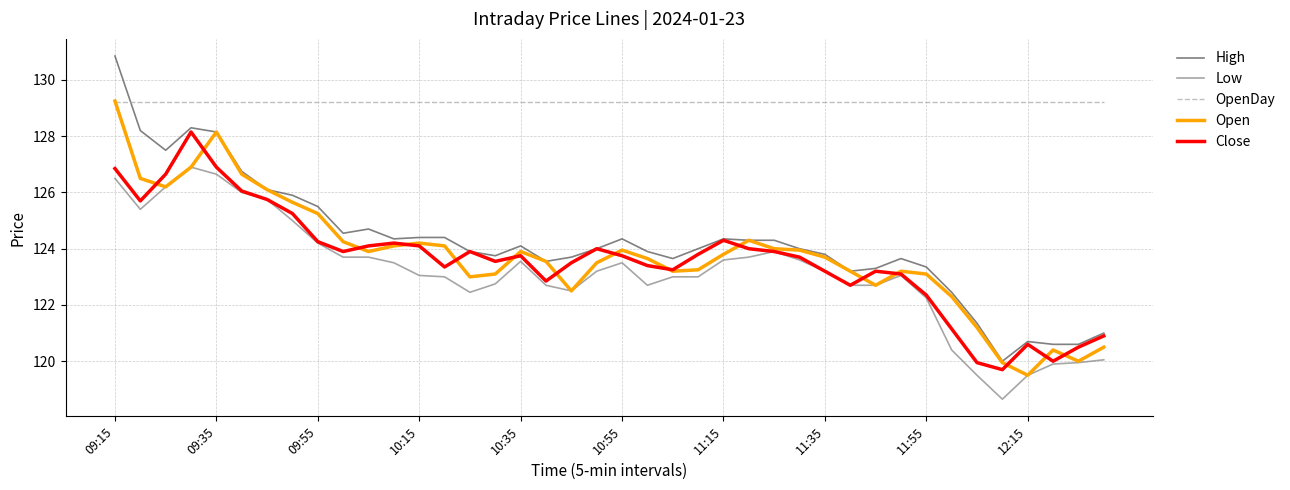

Which series has the widest spread of values?

High